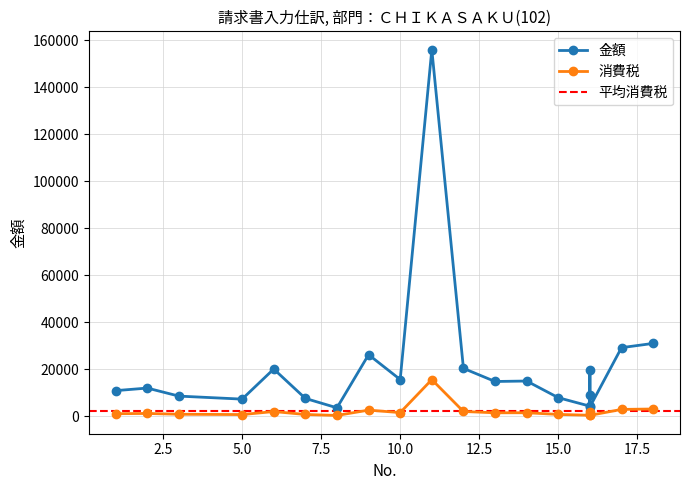

Reading left to right, extract all data points from this chart.

金額: 10910	12000	8585	7300	20100	7600	3600	26208	15632	156000	20380	14800	15000	7910	4300	19600	9000	4000	29200	31000
消費税: 1091	1200	858	730	2010	760	360	2620	1563	15600	2038	1480	1500	790	430	1960	900	400	2920	3100